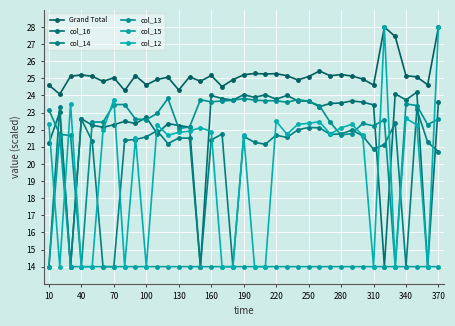

How many data points in col_12 are less than 21?

12